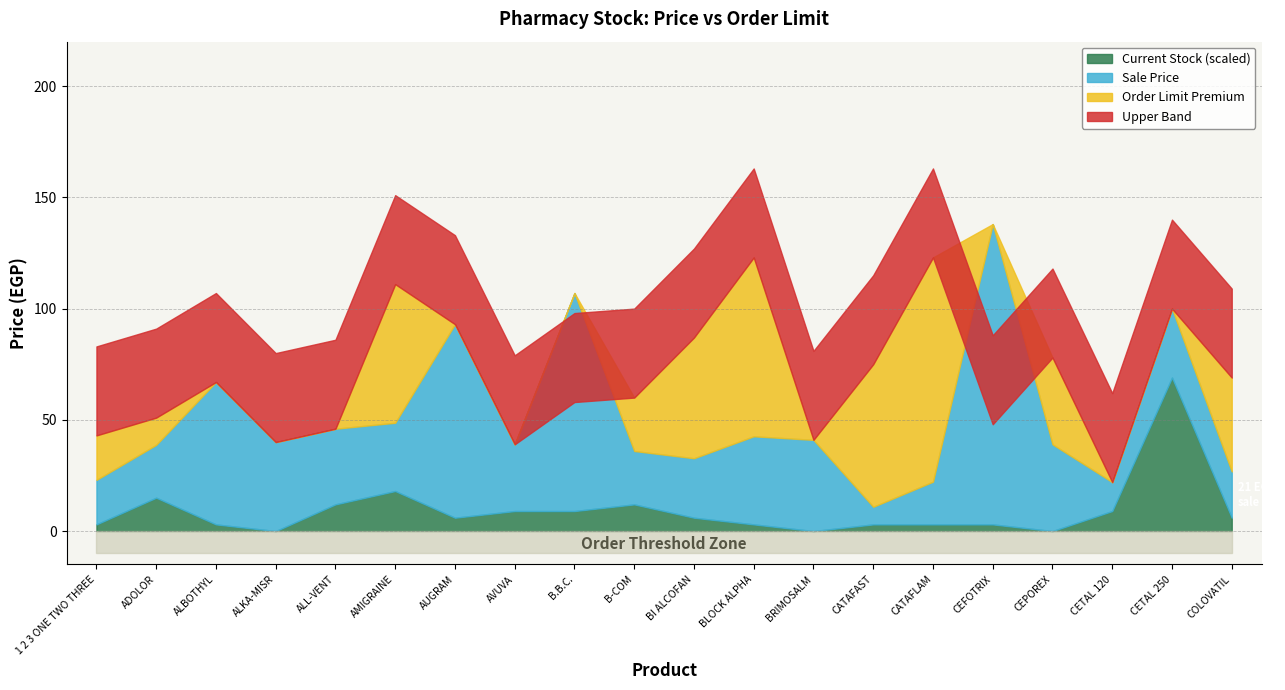

What is the highest value of the Sale Price series?

135.0